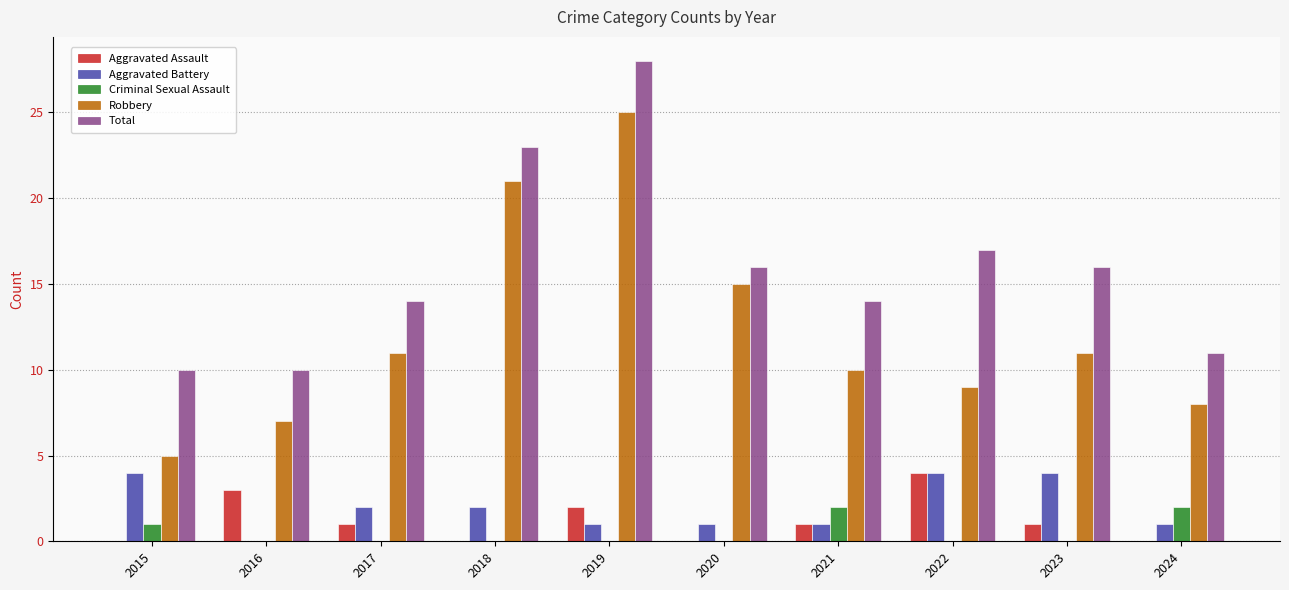

What is the sum of all Total values?

159